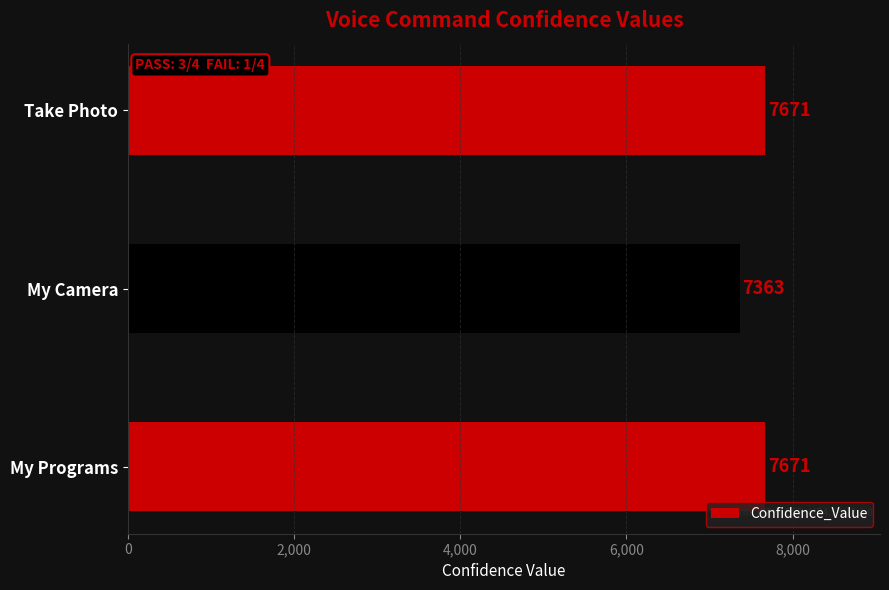

What is the minimum value shown in the chart?

7363